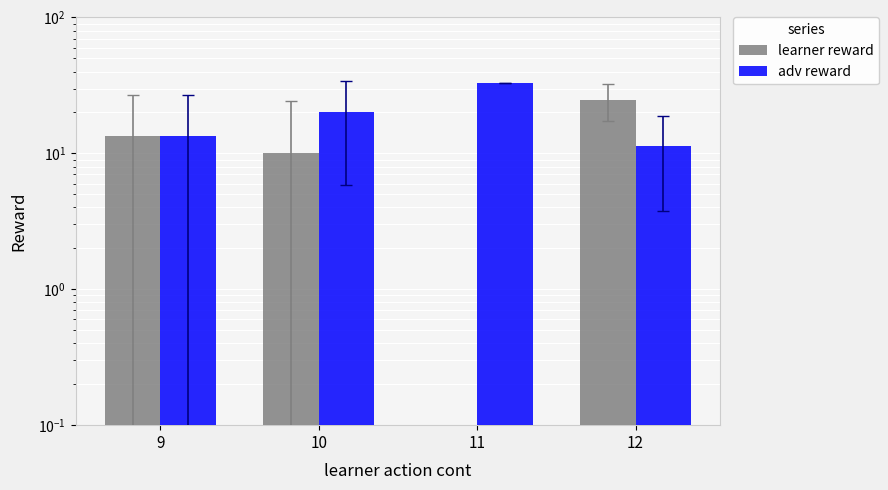

What is the approximate value of adv reward at 10?

20.0